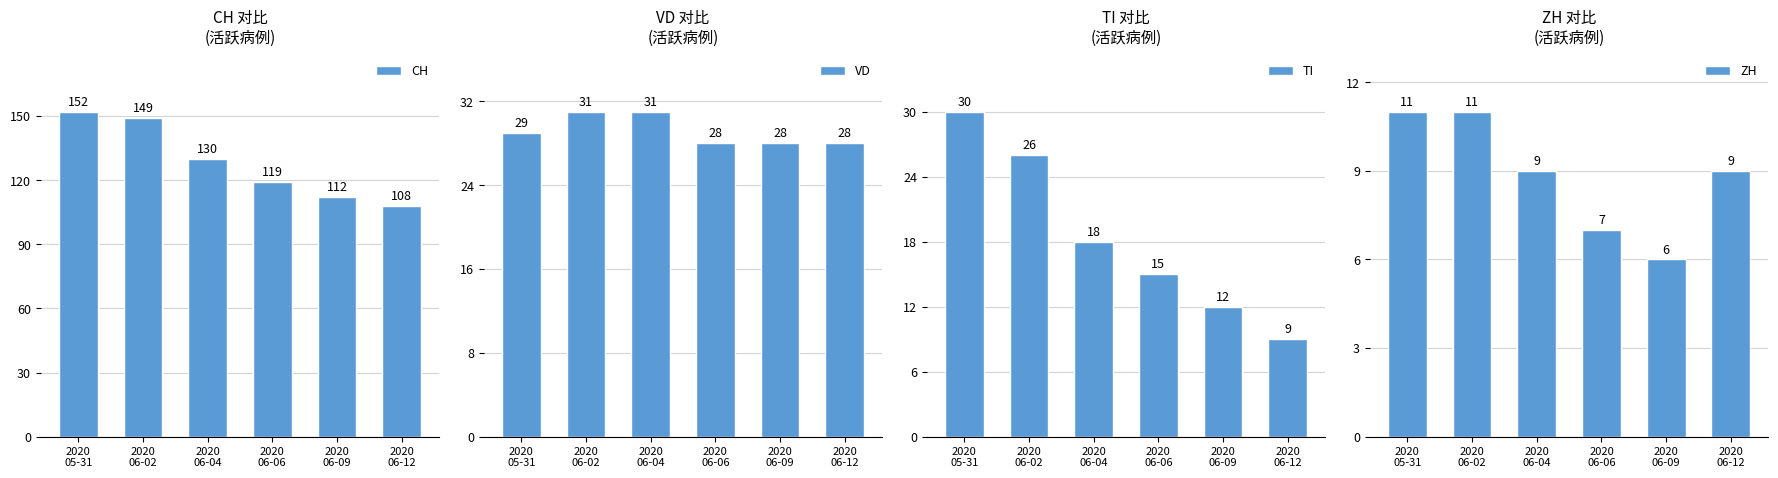

The TI series shows 19 at 2020
06-09. True or false?

False